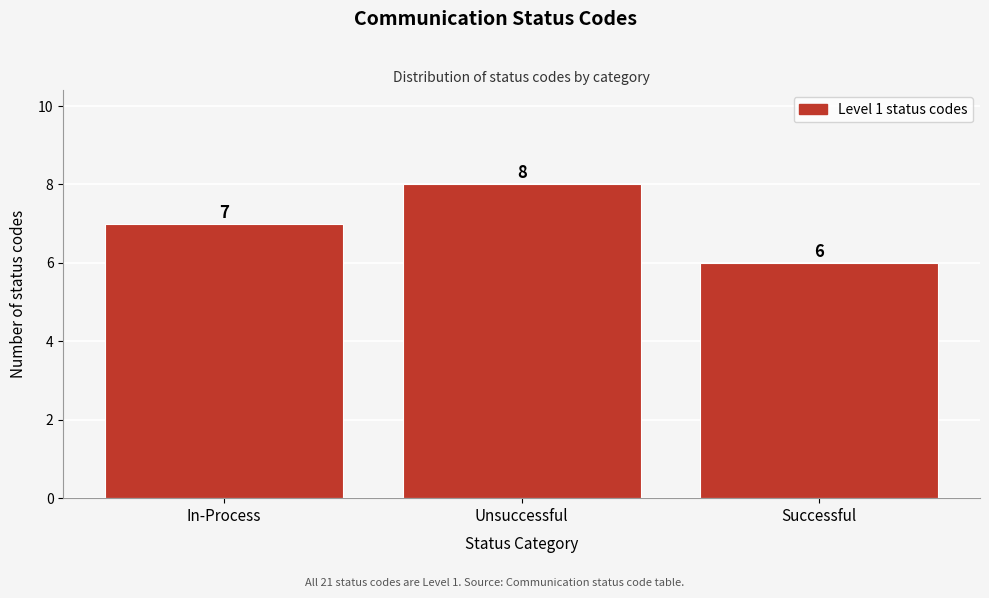

Reading right to left, what are all the values shown in this chart?

Successful=6	Unsuccessful=8	In-Process=7